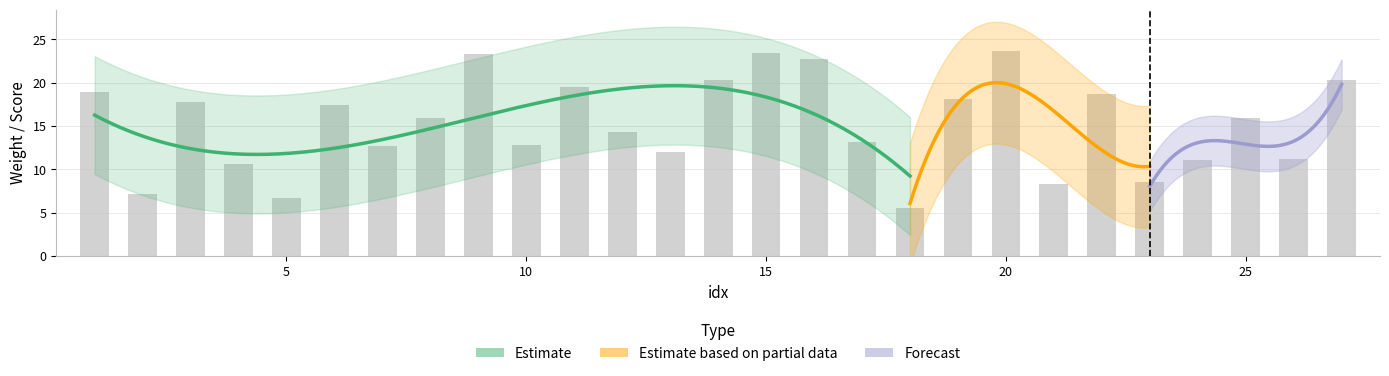

How many values in the score series exceed 15?

14